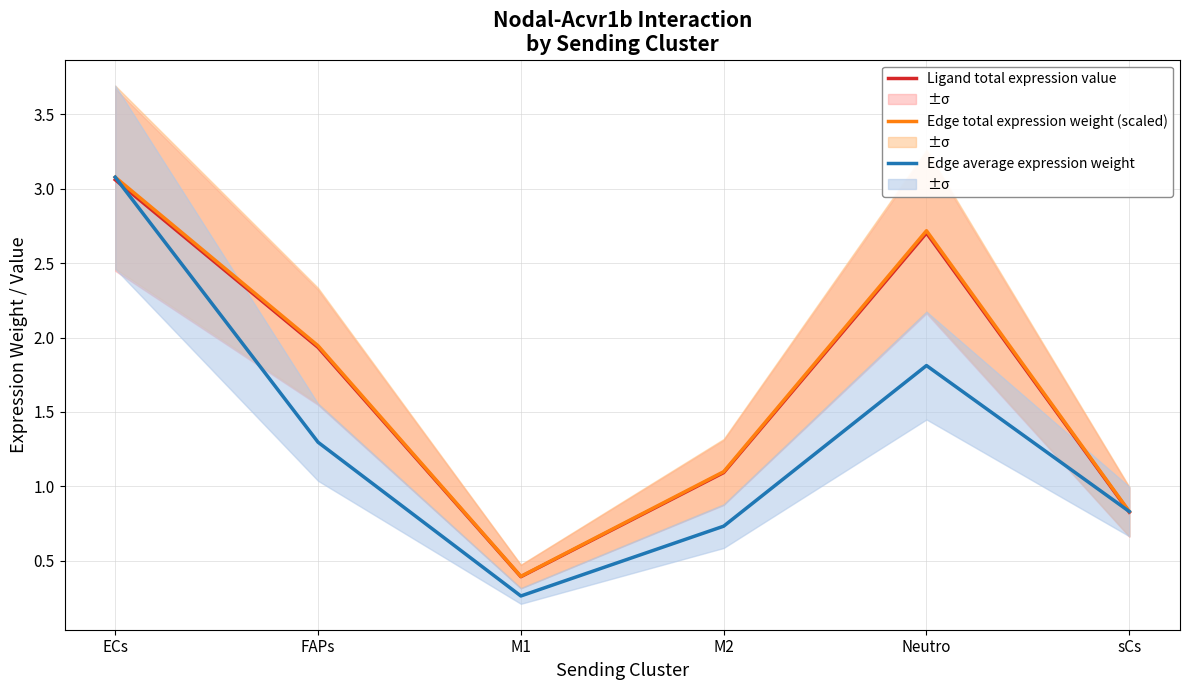

Rank the categories by Ligand total expression value value from lowest to highest.

M1, sCs, M2, FAPs, Neutro, ECs